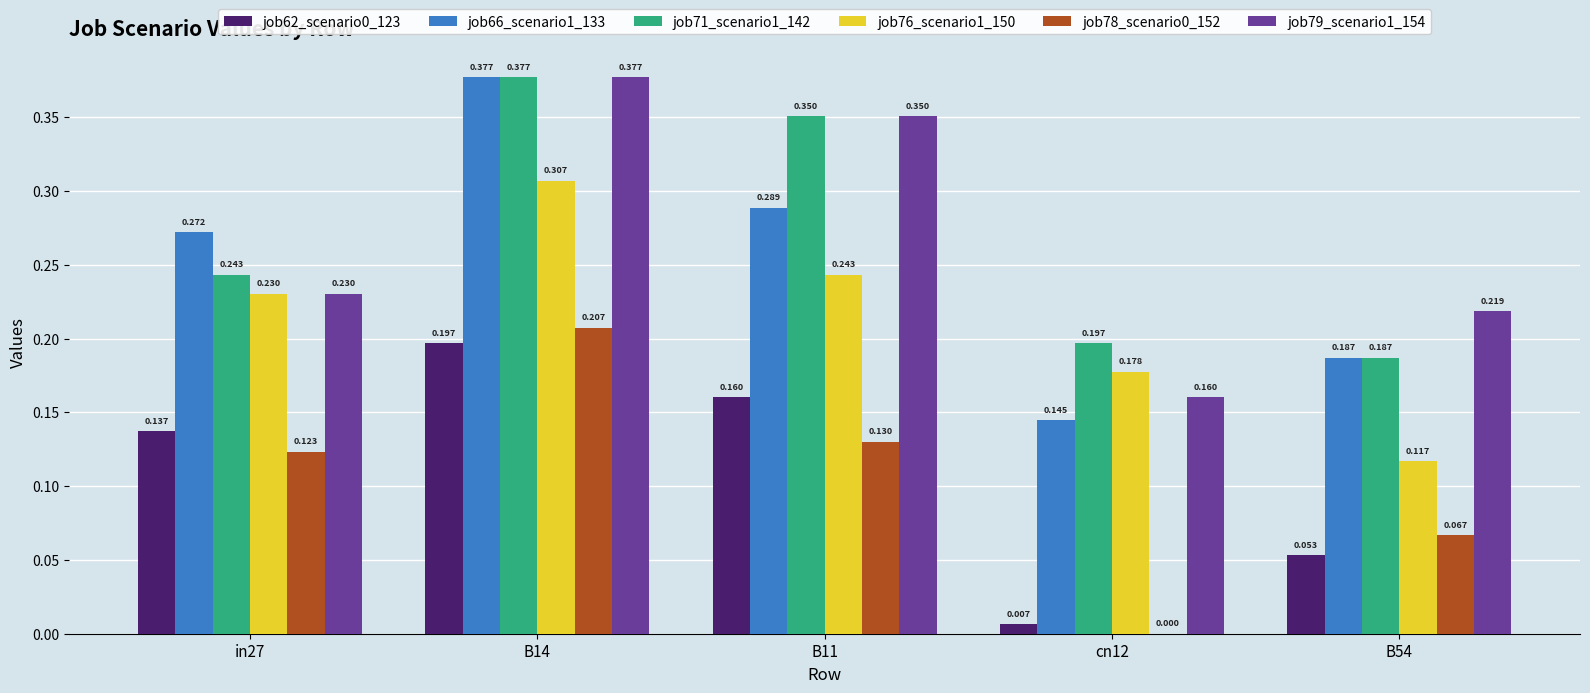

Is the value of job62_scenario0_123 at B11 greater than the value of job76_scenario1_150 at B11?

No